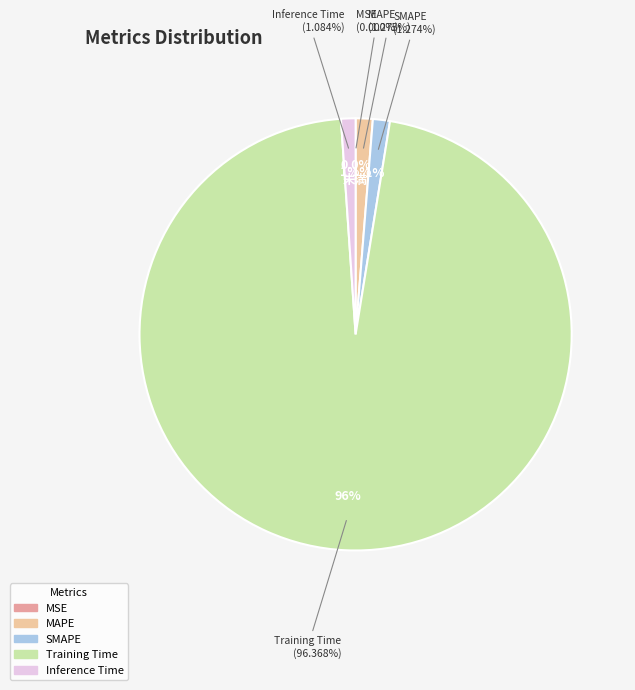

Rank the categories by value from highest to lowest.

Training Time, MAPE, SMAPE, Inference Time, MSE